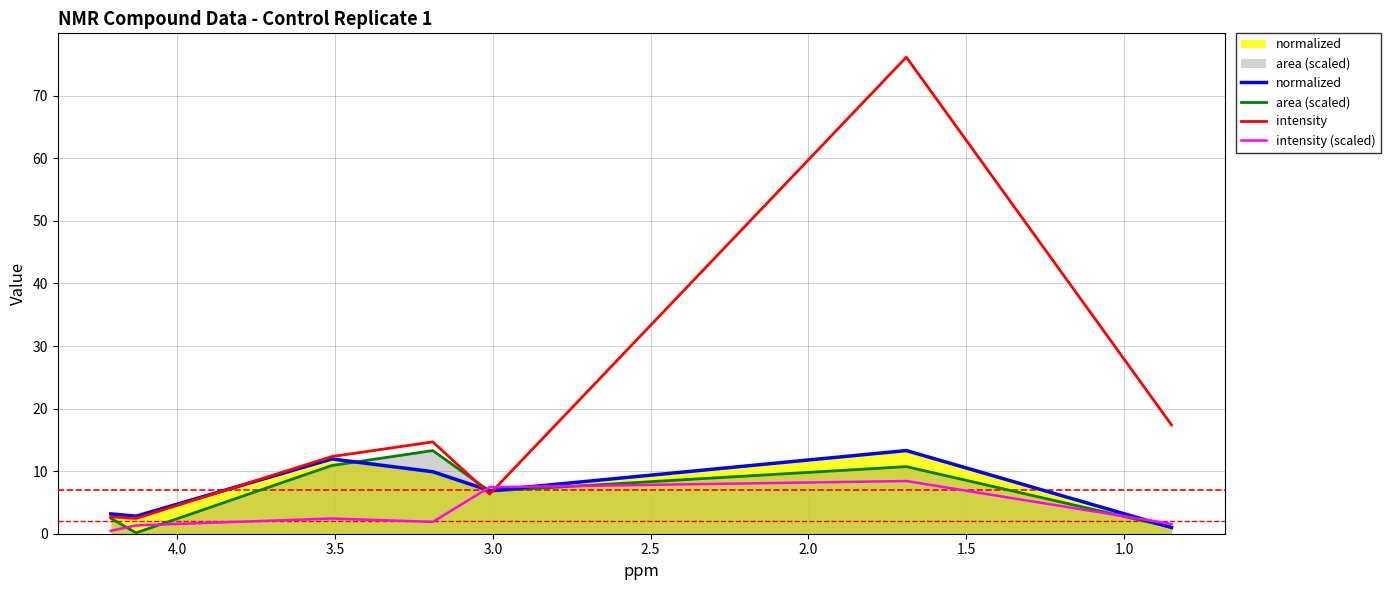

How many values in the intensity (scaled) series exceed 1?

6